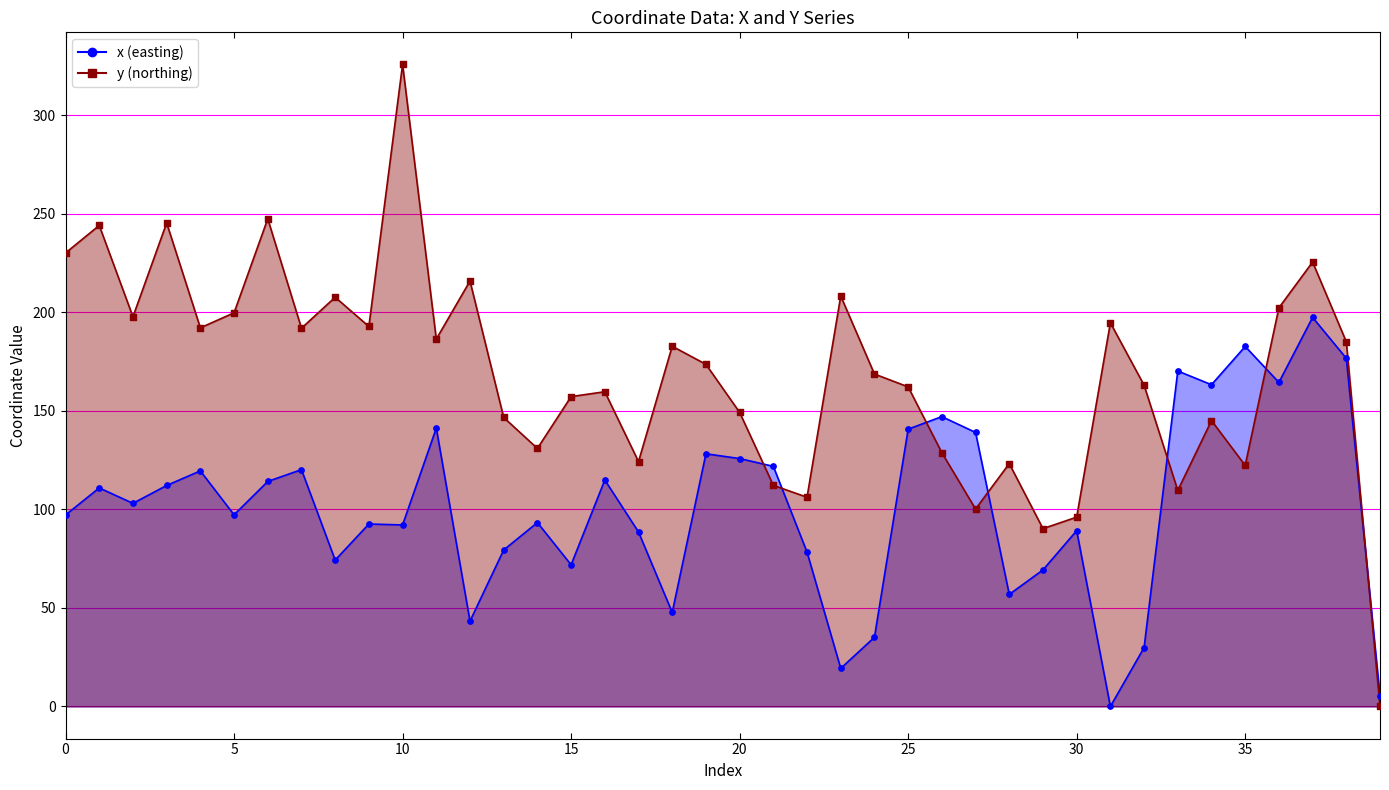

Which series has the largest total across all categories?

y